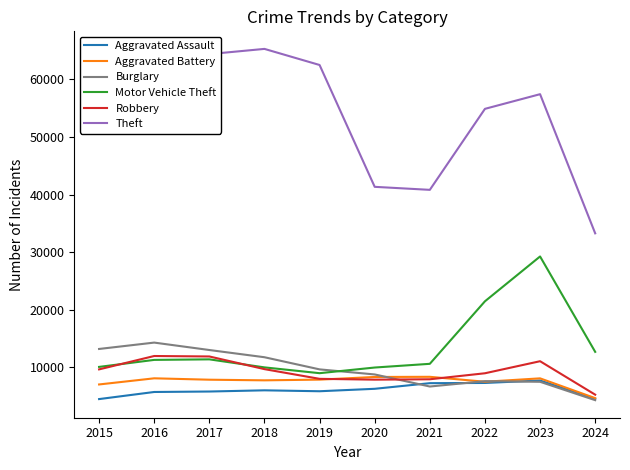

What is the minimum value shown in the chart?

4293